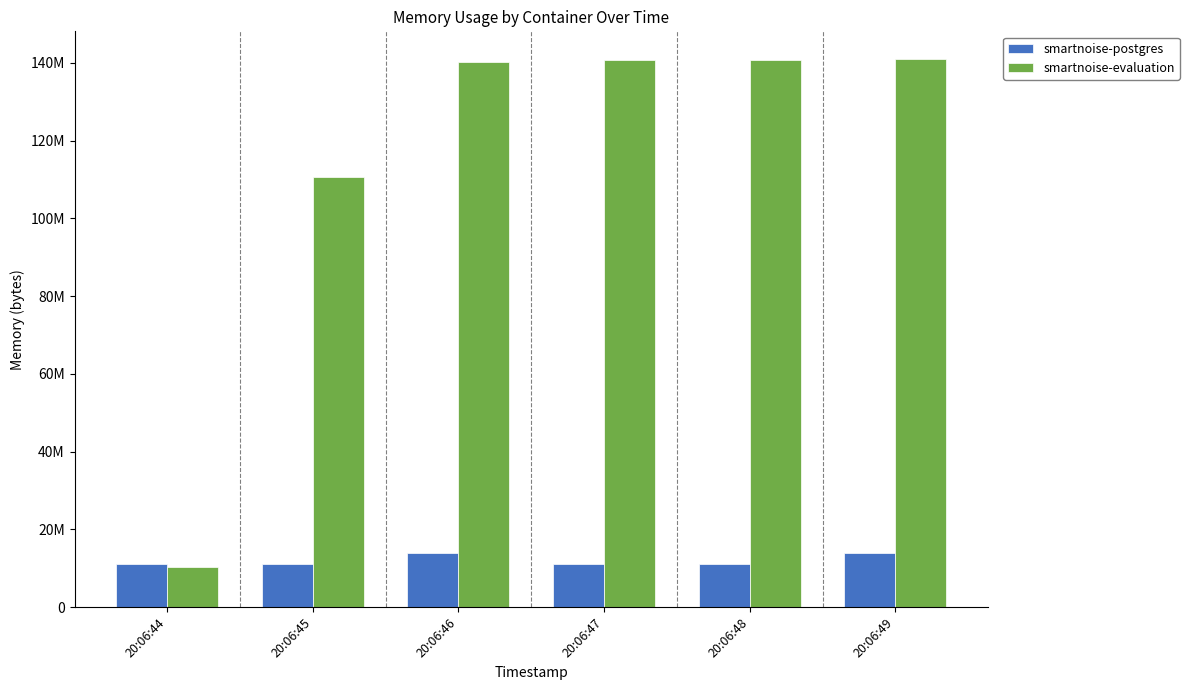

What is the difference between the highest and lowest values at 20:06:47?

129478656